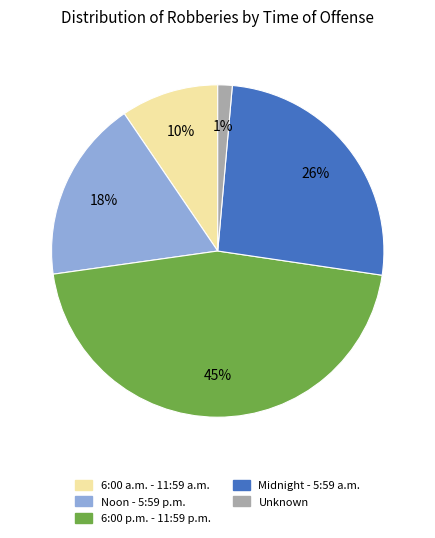

What percentage is the 6:00 a.m. - 11:59 a.m. slice, to the nearest percent?

10%